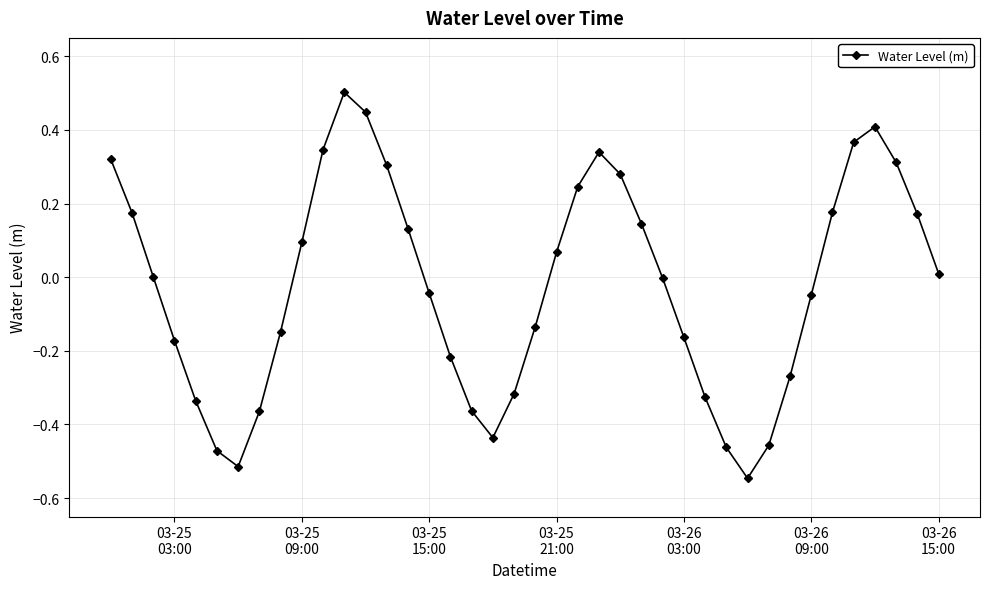

True or false: the data has more than 2 interior local peaks.

True